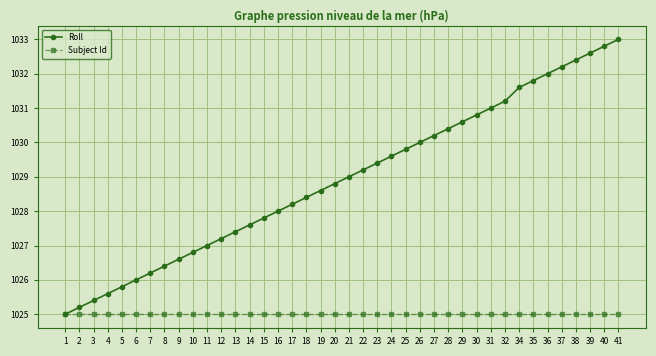

True or false: Roll has a value of 1026.8 at 10.

True